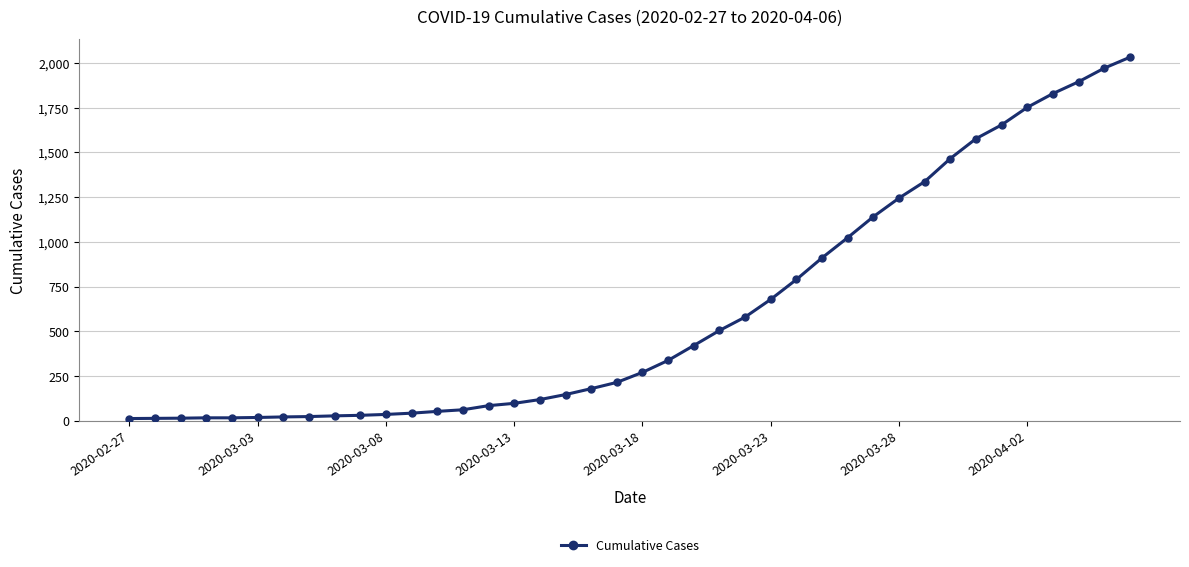

What is the maximum value shown in the chart?

2032